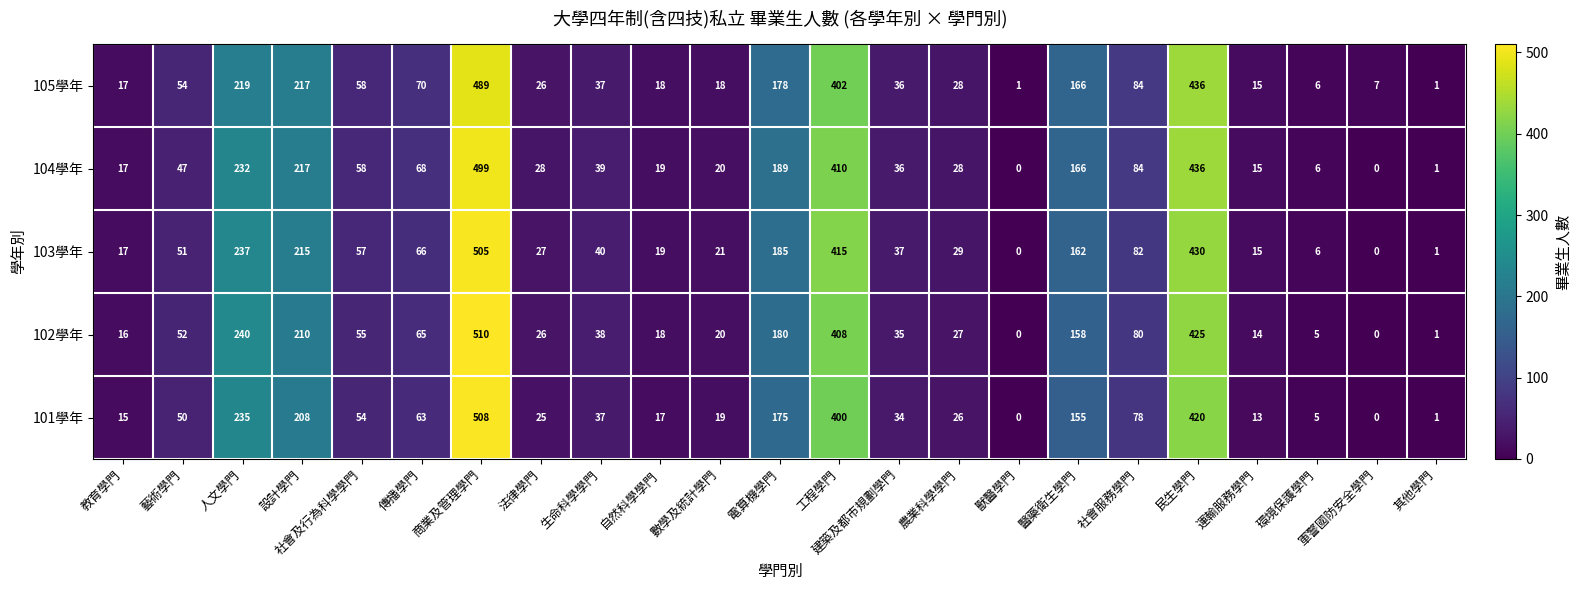

What is the sum of all 101學年 values?

2538